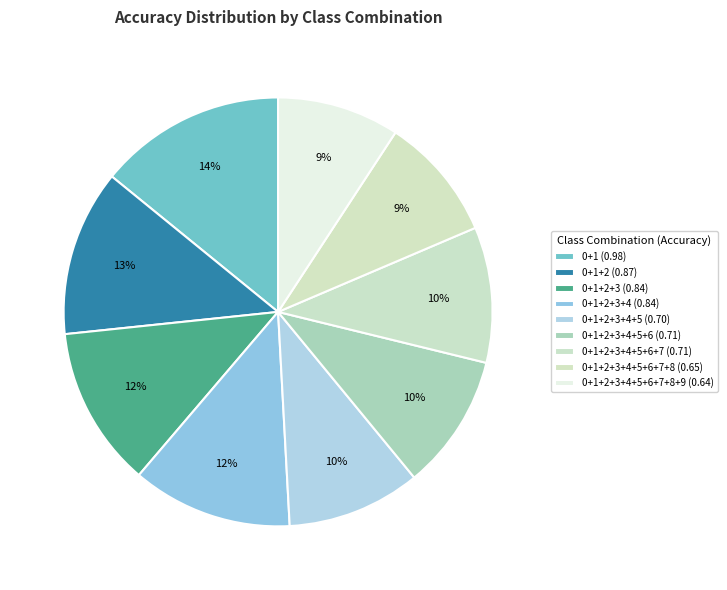

To the nearest percent, what is the average slice percentage?

11%